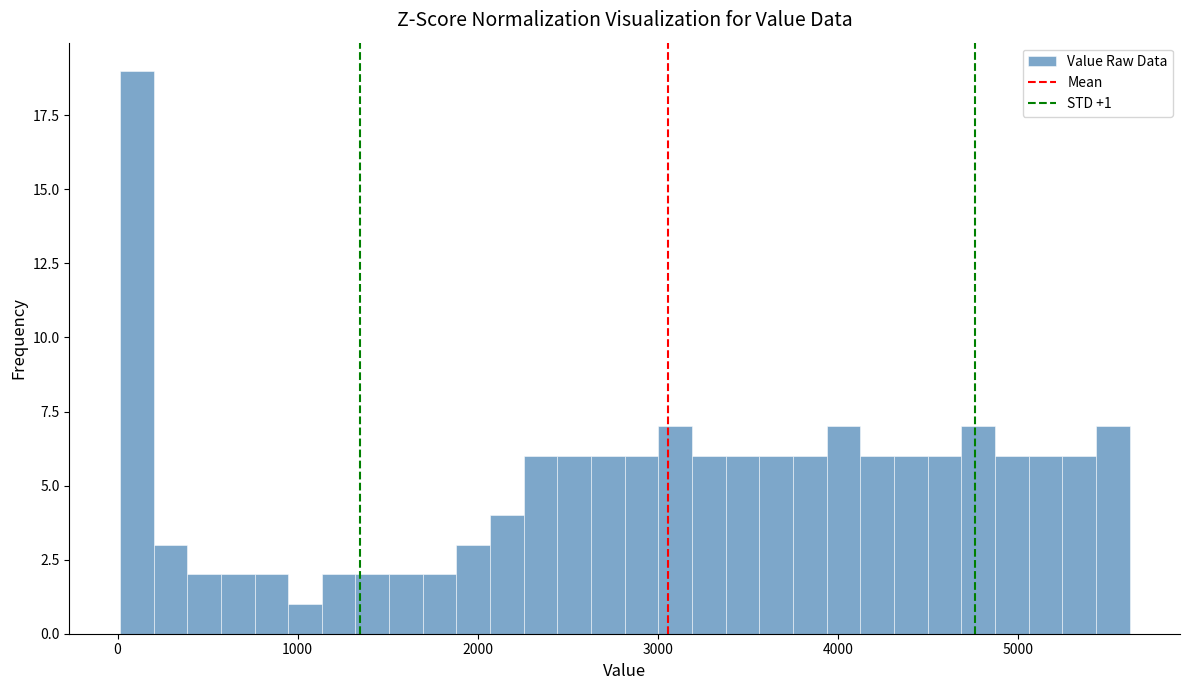

Around what value on the x-axis is the tallest bar? Give the approximate position of its centre, as read against the axis.

100